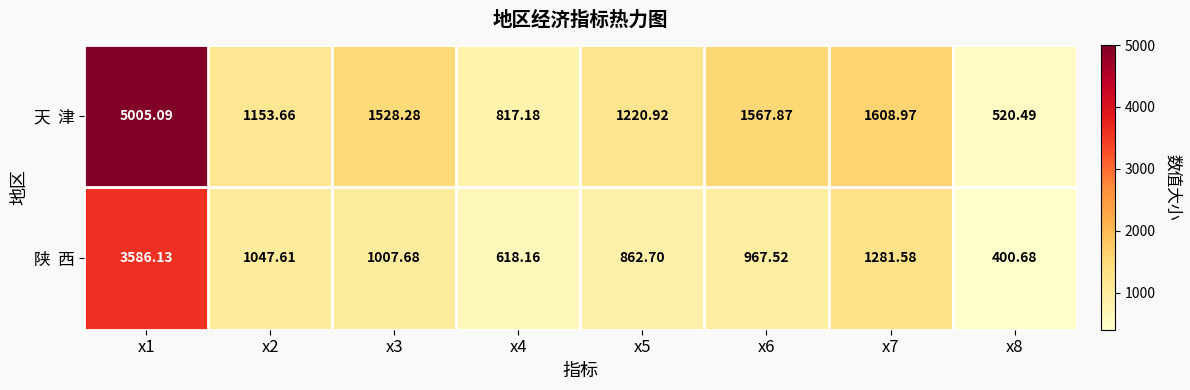

Which category has the lowest value across all series?

x8